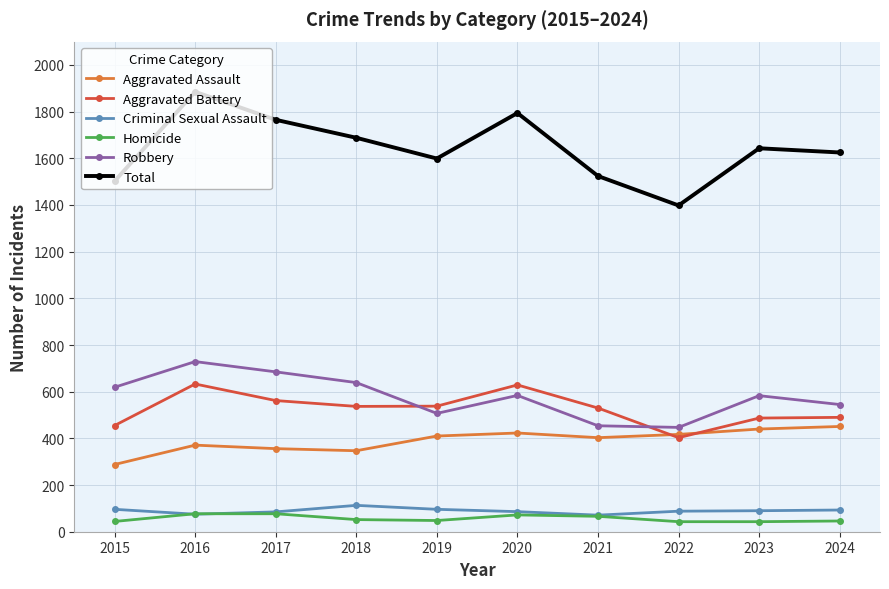

At how many categories does at least one series exceed 1368?

10